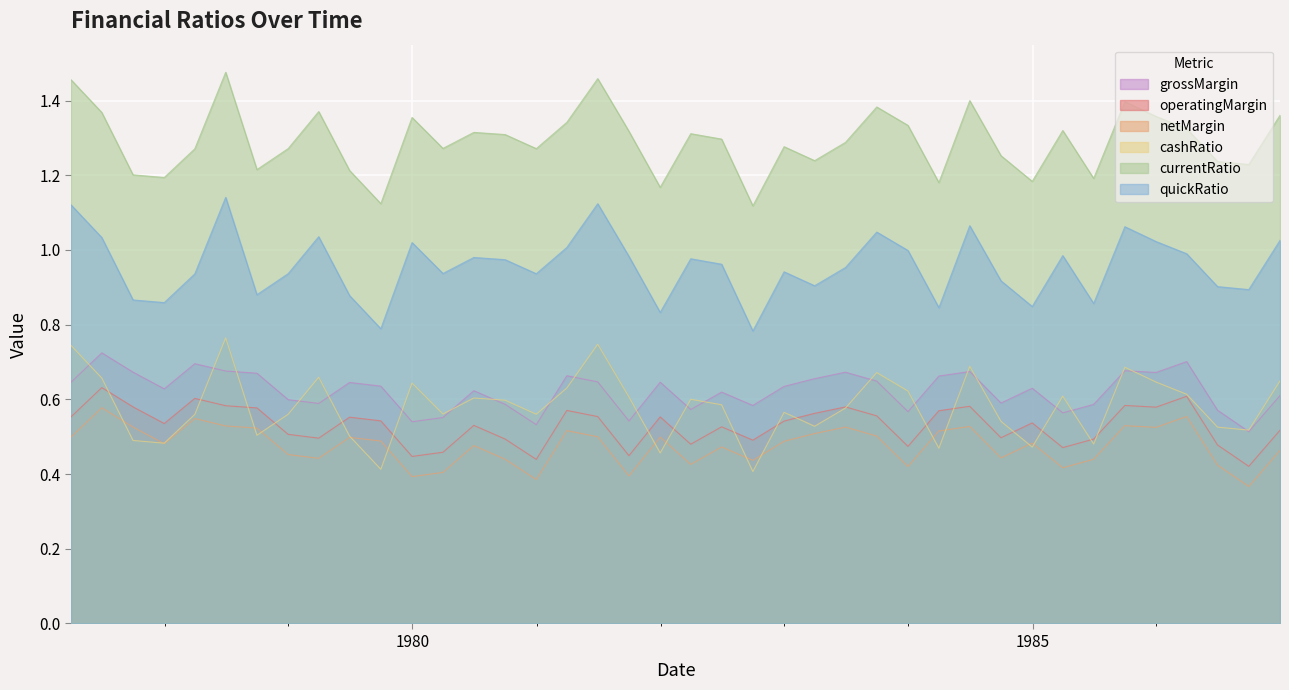

How many lines are shown in the chart?

6